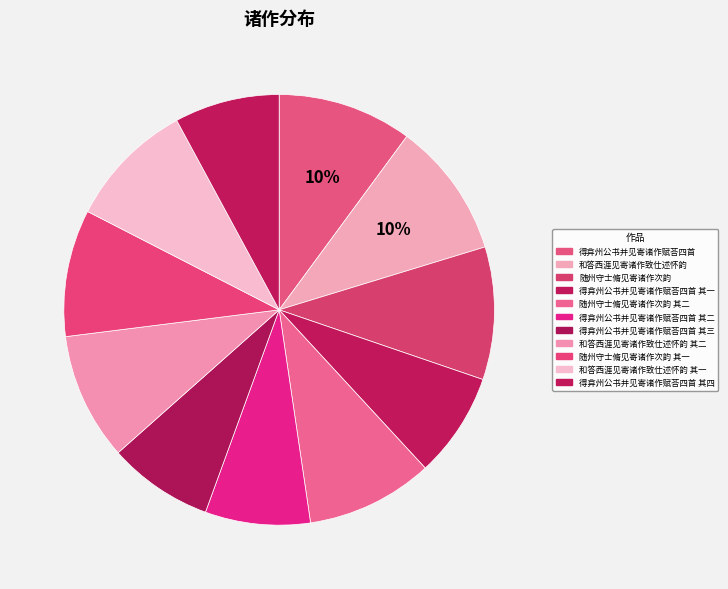

How many segments does this pie chart have?

11